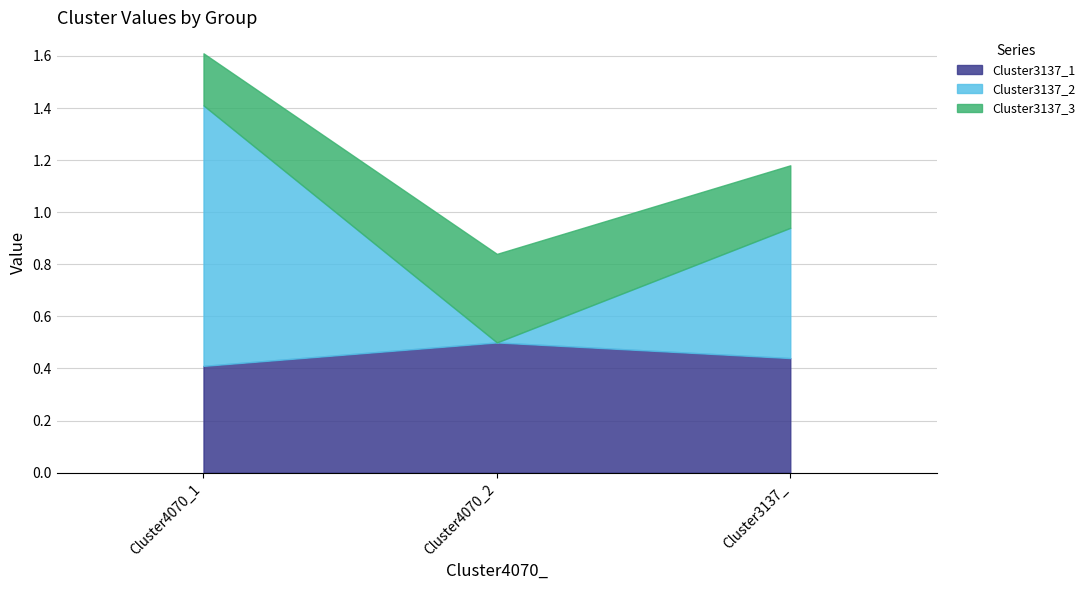

The value of Cluster3137_2 at Cluster3137_ is 0.8. True or false?

False